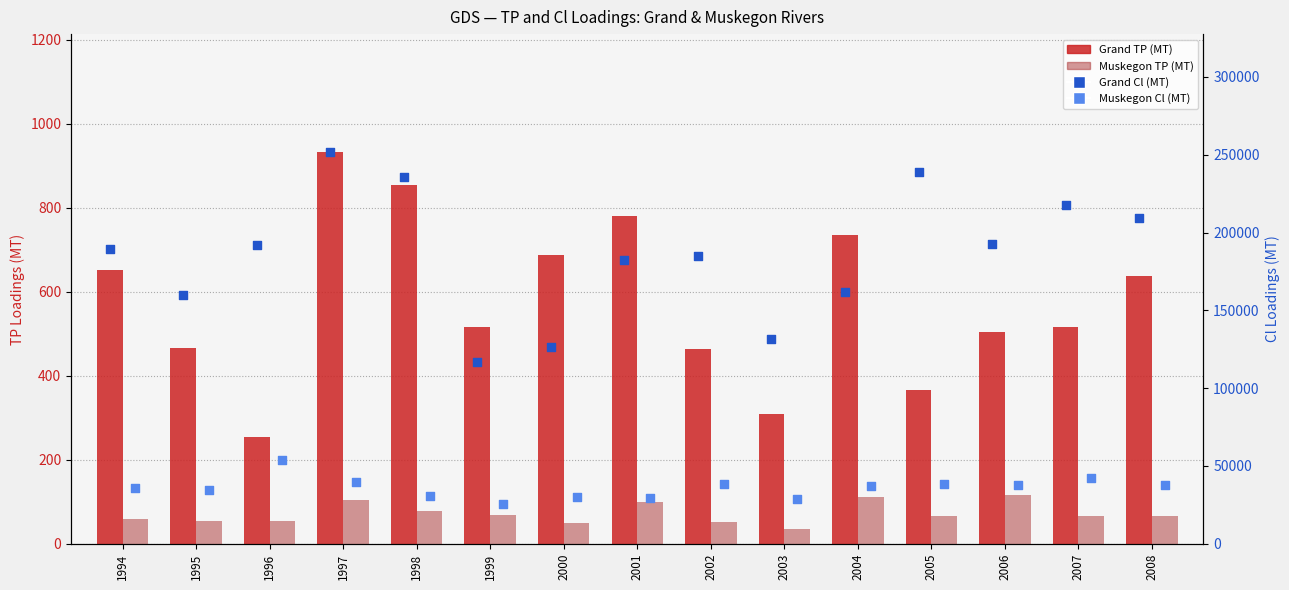

Which series reaches the minimum Y coordinate?

Muskegon TP (MT)